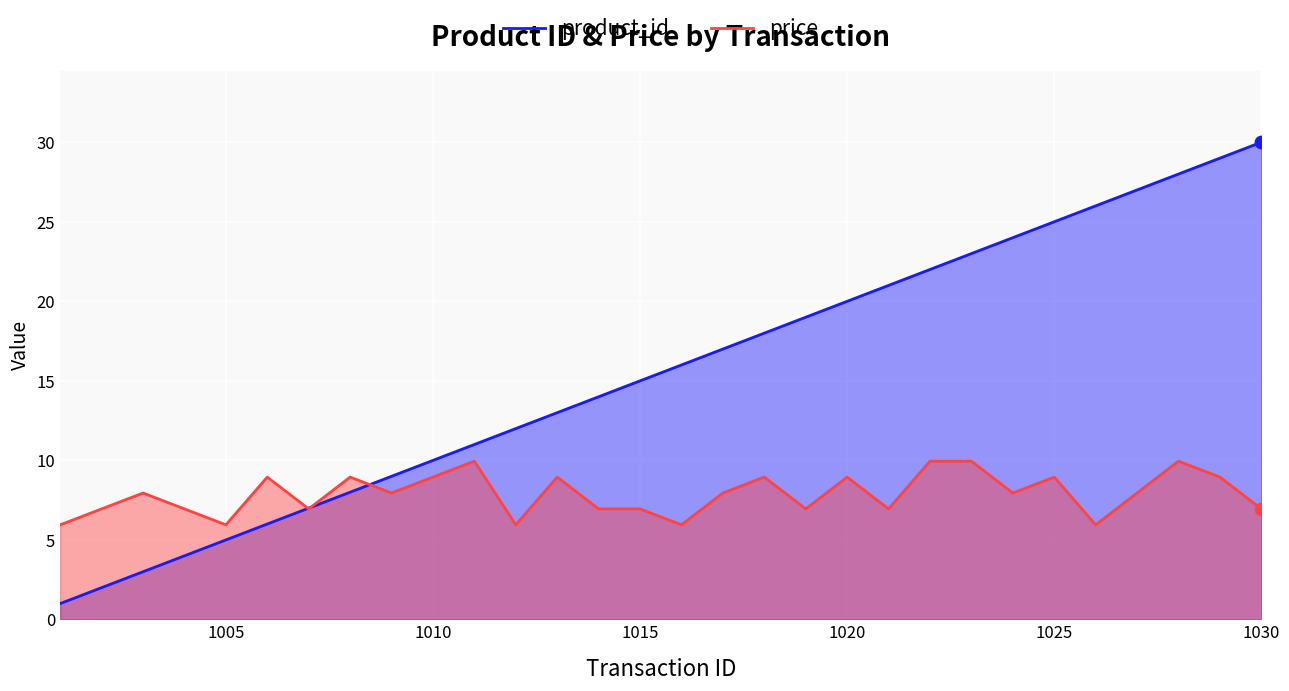

Which series reaches the maximum Y coordinate?

product_id